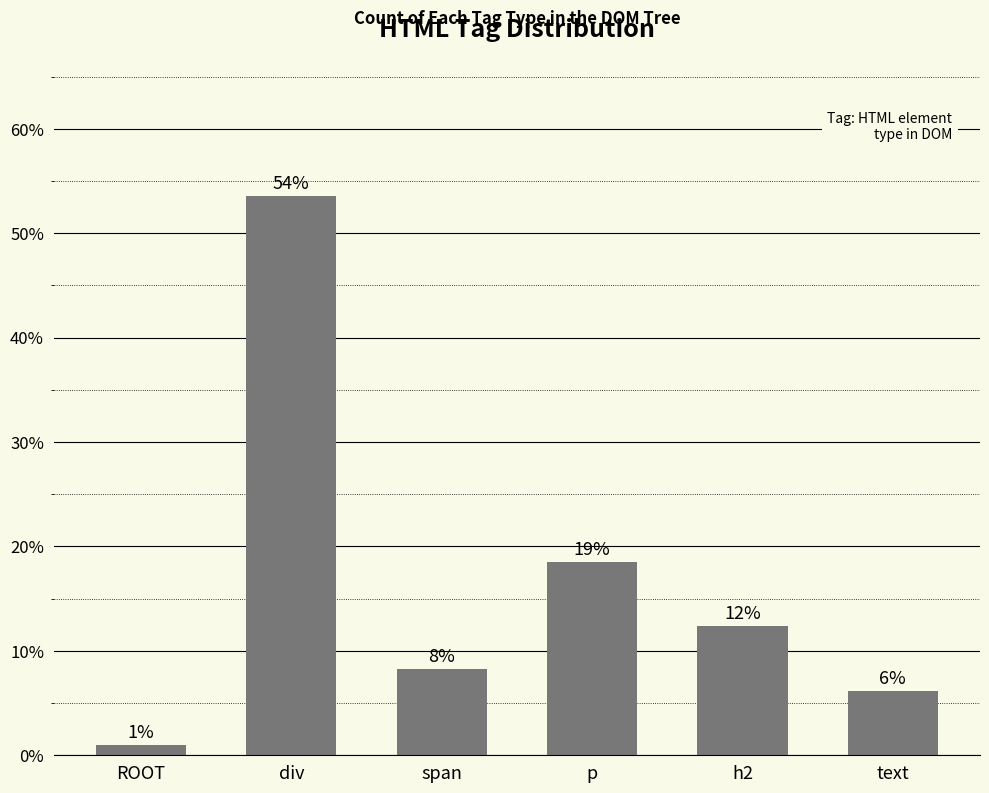

How many bars are there in total?

6